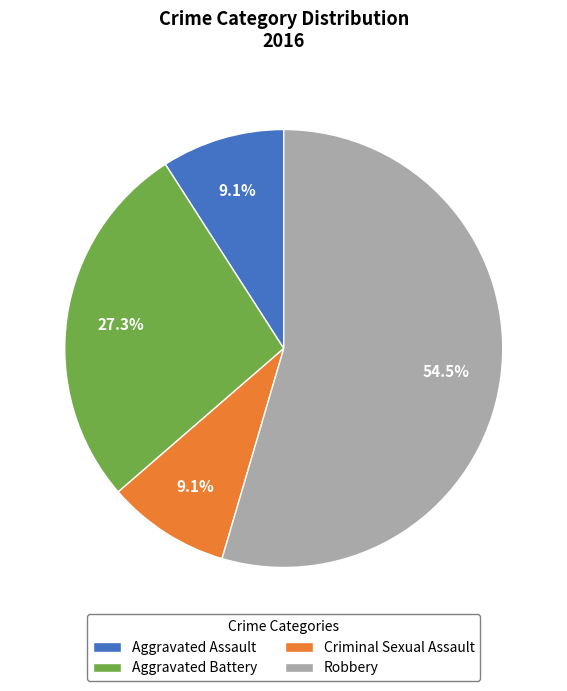

What percentage is NOT represented by Robbery?

45.5%